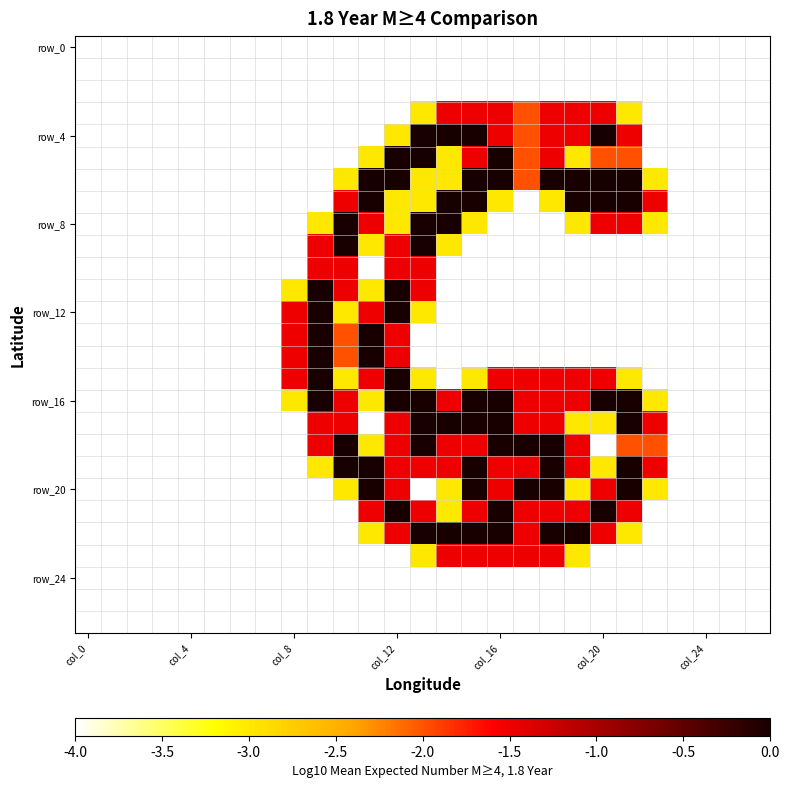

Is it true that row_4 equals nan at 13?

False